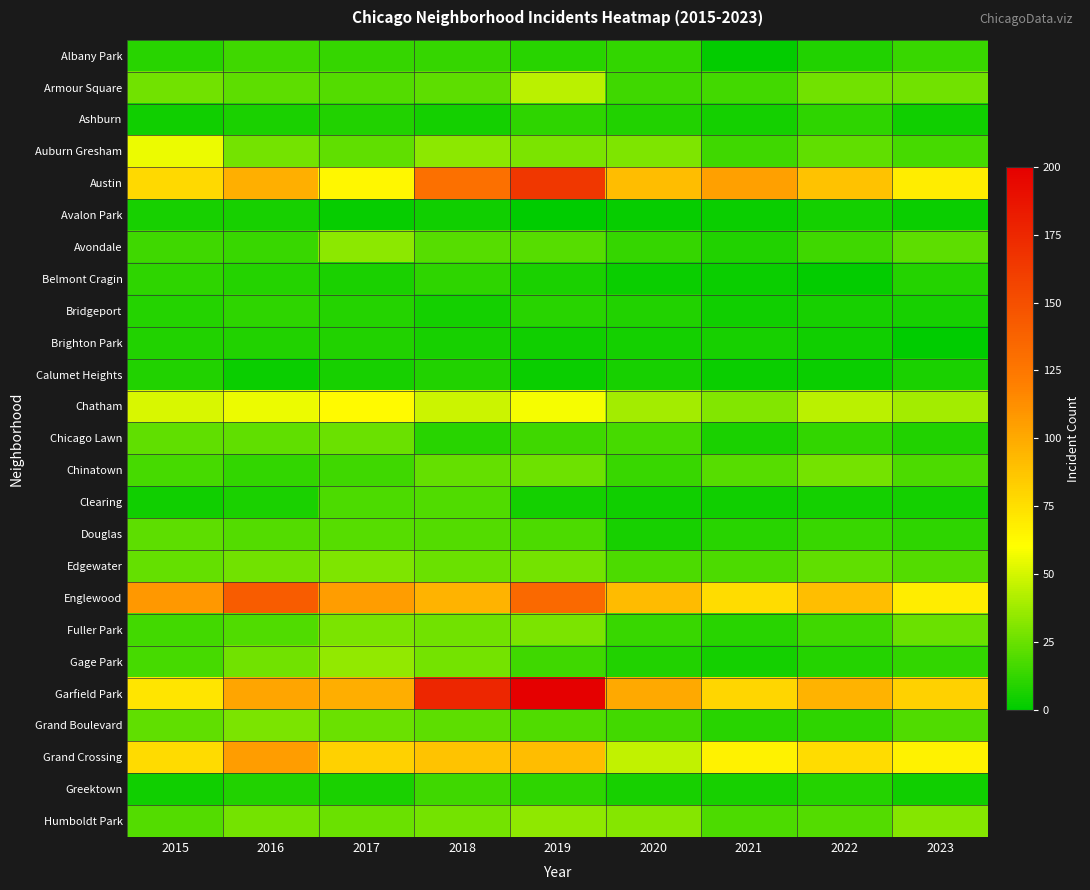

Reading right to left, list all the values displayed in this chart.

Albany Park: 2023=14	2022=8	2021=1	2020=12	2019=10	2018=13	2017=13	2016=15	2015=10
Armour Square: 2023=27	2022=27	2021=16	2020=15	2019=44	2018=22	2017=20	2016=22	2015=27
Ashburn: 2023=4	2022=11	2021=5	2020=8	2019=11	2018=5	2017=8	2016=7	2015=4
Auburn Gresham: 2023=17	2022=23	2021=15	2020=30	2019=29	2018=33	2017=23	2016=28	2015=56
Austin: 2023=68	2022=89	2021=104	2020=91	2019=165	2018=129	2017=64	2016=97	2015=78
Avalon Park: 2023=3	2022=5	2021=3	2020=2	2019=0	2018=4	2017=2	2016=6	2015=6
Avondale: 2023=22	2022=15	2021=8	2020=13	2019=21	2018=21	2017=33	2016=14	2015=15
Belmont Cragin: 2023=9	2022=1	2021=3	2020=3	2019=7	2018=11	2017=7	2016=9	2015=11
Bridgeport: 2023=6	2022=6	2021=4	2020=8	2019=10	2018=5	2017=9	2016=11	2015=9
Brighton Park: 2023=0	2022=4	2021=6	2020=5	2019=4	2018=6	2017=8	2016=8	2015=8
Calumet Heights: 2023=7	2022=3	2021=3	2020=6	2019=3	2018=8	2017=6	2016=3	2015=8
Chatham: 2023=39	2022=44	2021=31	2020=39	2019=58	2018=48	2017=62	2016=56	2015=51
Chicago Lawn: 2023=8	2022=12	2021=7	2020=17	2019=15	2018=10	2017=25	2016=23	2015=23
Chinatown: 2023=18	2022=28	2021=21	2020=14	2019=26	2018=24	2017=15	2016=12	2015=17
Clearing: 2023=5	2022=5	2021=4	2020=4	2019=5	2018=19	2017=18	2016=7	2015=4
Douglas: 2023=11	2022=14	2021=10	2020=6	2019=18	2018=20	2017=21	2016=20	2015=22
Edgewater: 2023=20	2022=23	2021=18	2020=18	2019=28	2018=25	2017=30	2016=27	2015=24
Englewood: 2023=68	2022=90	2021=76	2020=92	2019=134	2018=96	2017=106	2016=142	2015=108
Fuller Park: 2023=25	2022=15	2021=10	2020=14	2019=29	2018=27	2017=29	2016=19	2015=16
Gage Park: 2023=12	2022=9	2021=5	2020=8	2019=15	2018=28	2017=35	2016=27	2015=17
Garfield Park: 2023=82	2022=96	2021=79	2020=100	2019=200	2018=175	2017=98	2016=102	2015=72
Grand Boulevard: 2023=19	2022=11	2021=10	2020=16	2019=19	2018=22	2017=25	2016=29	2015=23
Grand Crossing: 2023=66	2022=76	2021=66	2020=46	2019=91	2018=88	2017=82	2016=106	2015=77
Greektown: 2023=4	2022=9	2021=6	2020=6	2019=11	2018=15	2017=7	2016=8	2015=4
Humboldt Park: 2023=32	2022=20	2021=18	2020=32	2019=34	2018=28	2017=25	2016=28	2015=20